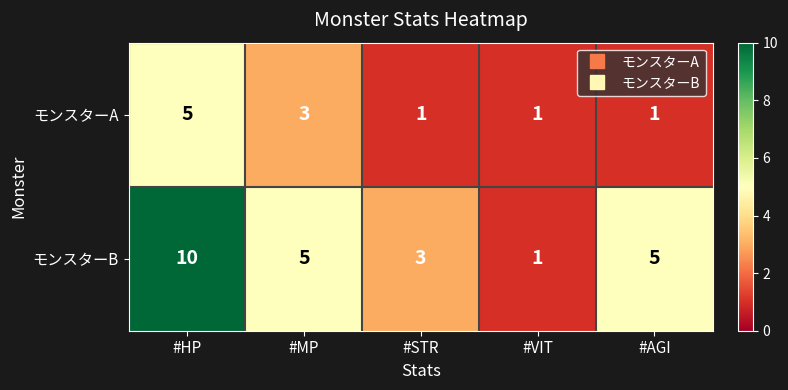

Reading left to right, extract all data points from this chart.

モンスターA: 5	3	1	1	1
モンスターB: 10	5	3	1	5